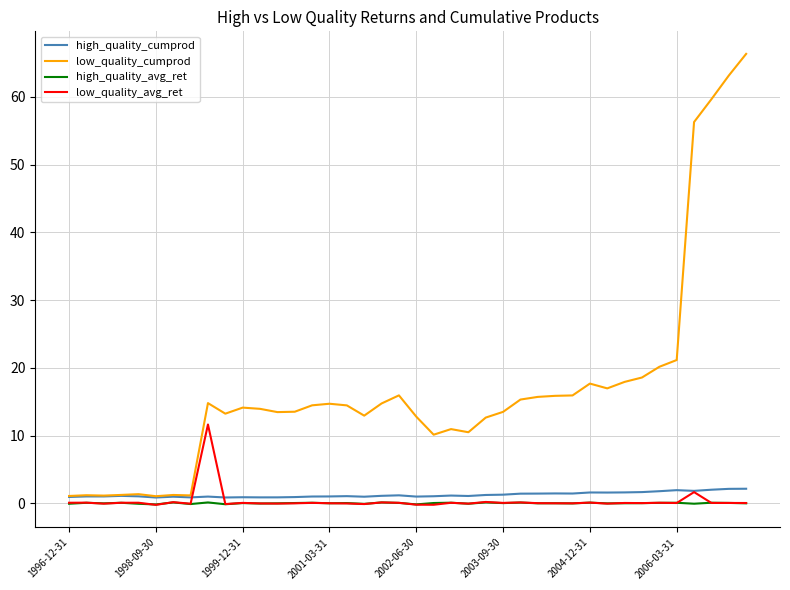

What is the greatest value displayed?

66.3